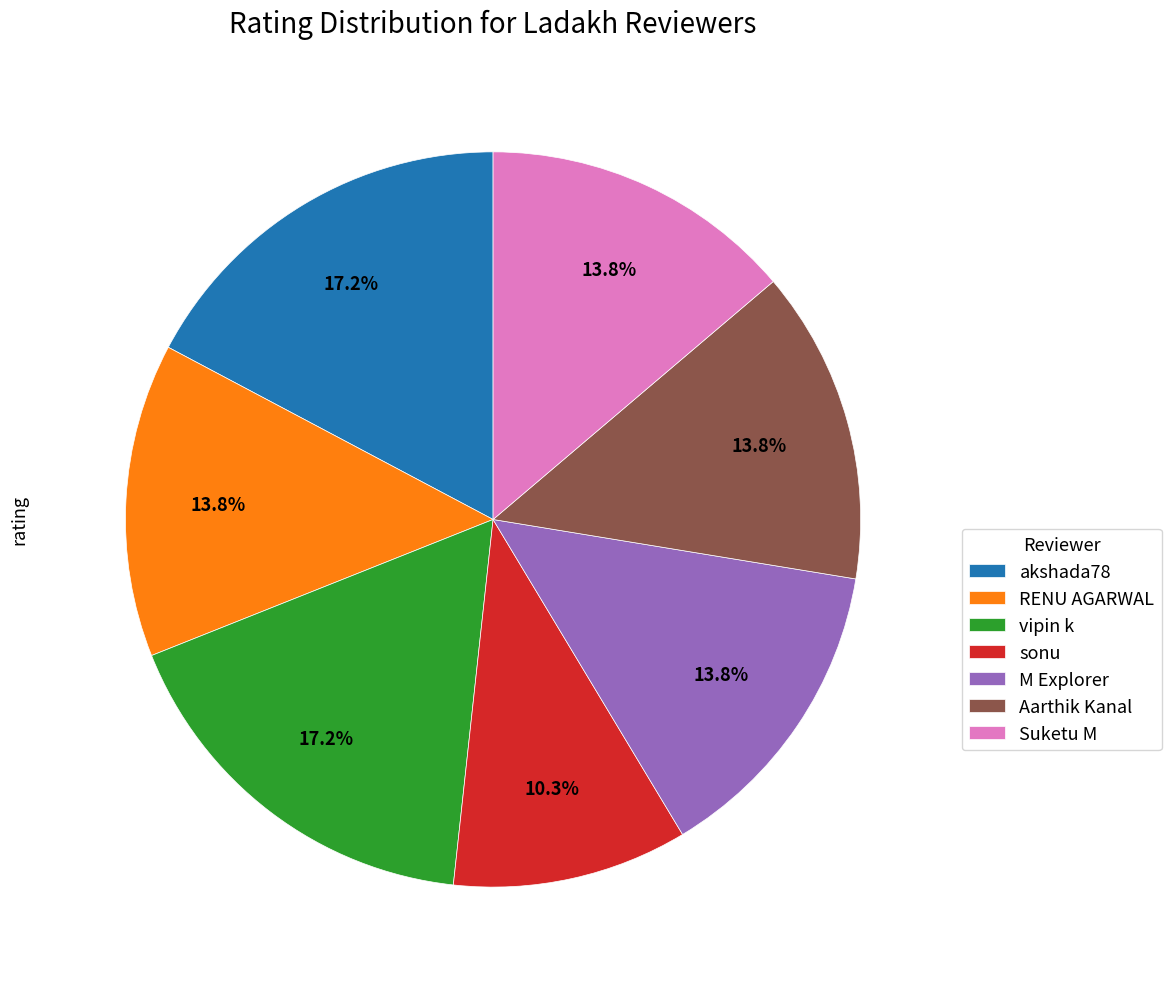

What percentage is the vipin k slice, to the nearest percent?

17%